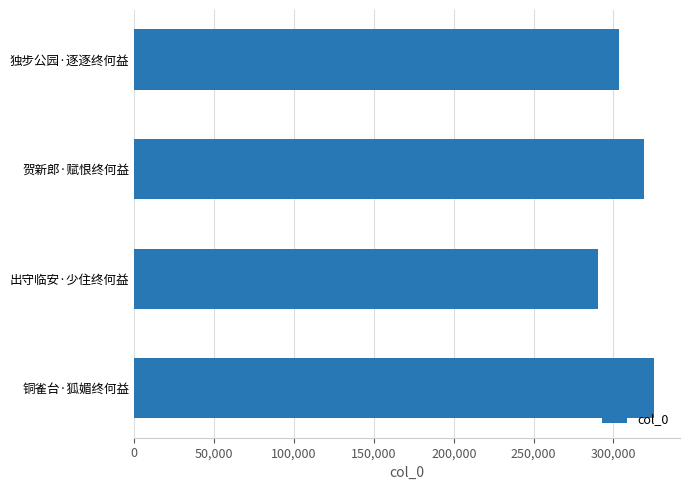

Is it true that the value at 独步公园·逐逐终何益 is 163013?

False